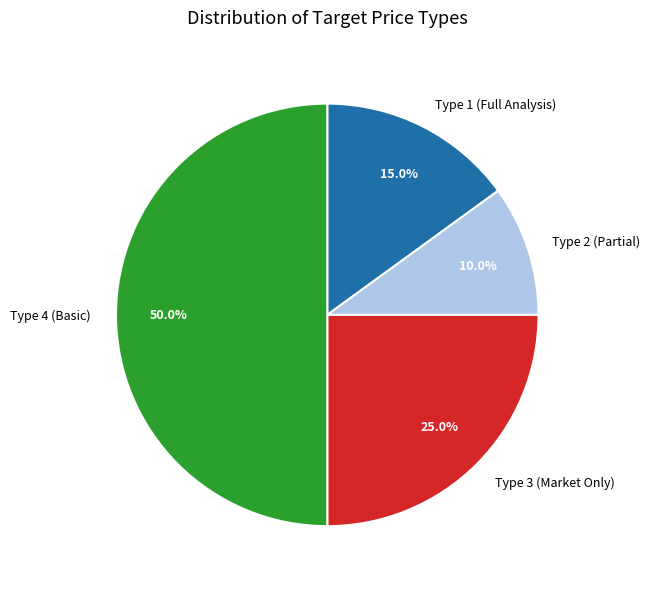

How many slices are in this pie chart?

4